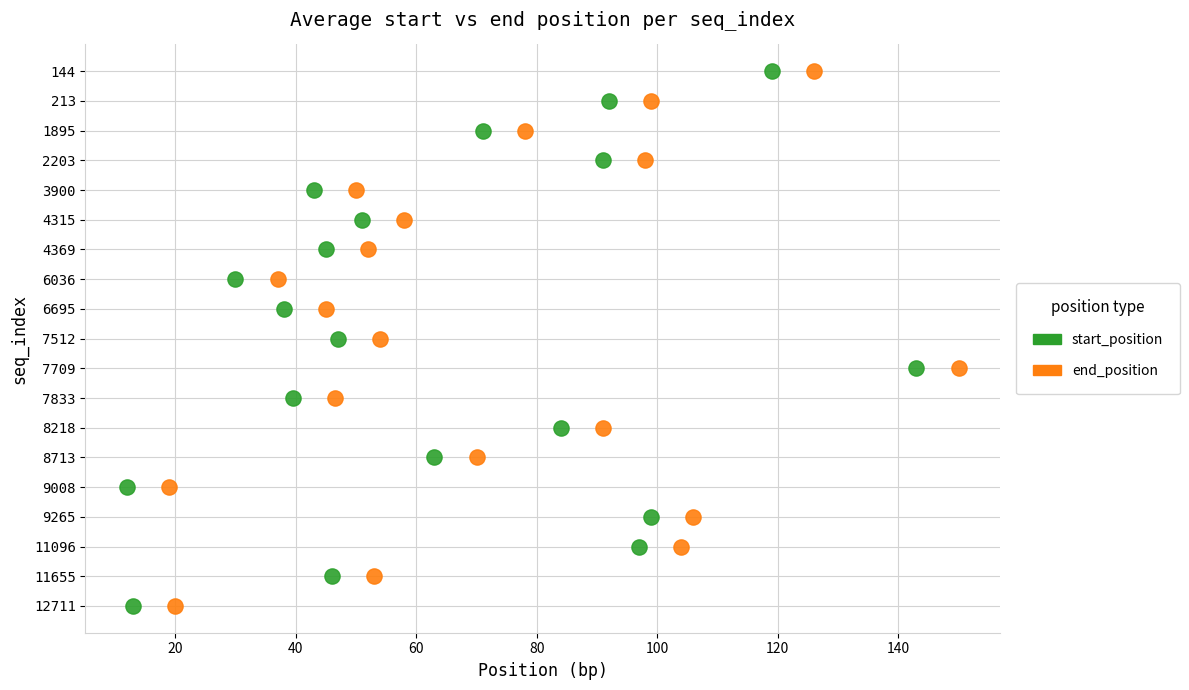

What are all the series names shown in the legend?

start_position, end_position